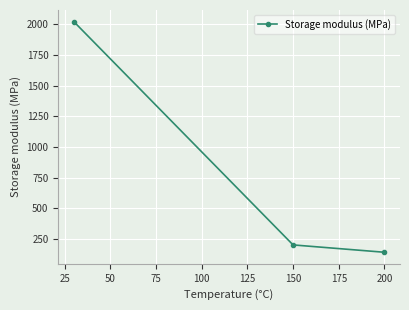

What is the greatest value displayed?

2024